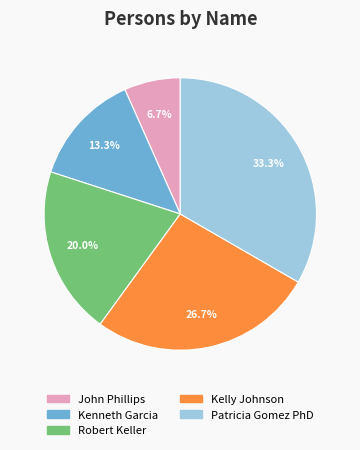

What is the ratio of the value at Kenneth Garcia to the value at Robert Keller?

0.7